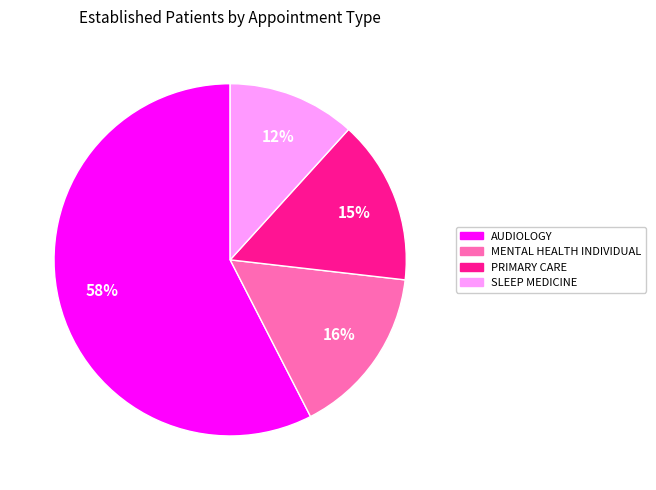

To the nearest percent, what is the average slice percentage?

25%